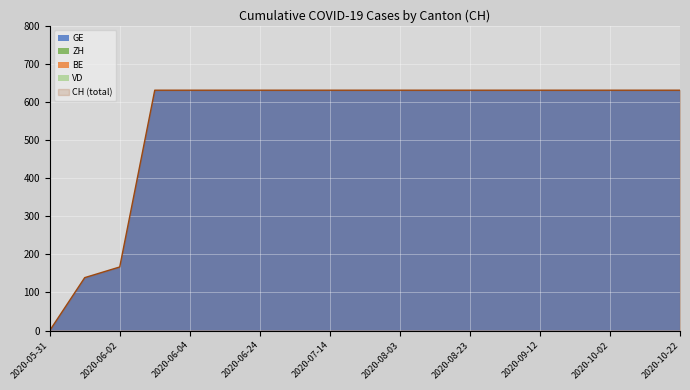

Reading right to left, transcribe all the data shown in this chart.

GE: 2020-10-22=631	2020-10-12=631	2020-10-02=631	2020-09-22=631	2020-09-12=631	2020-09-02=631	2020-08-23=631	2020-08-13=631	2020-08-03=631	2020-07-24=631	2020-07-14=631	2020-07-04=631	2020-06-24=631	2020-06-14=631	2020-06-04=631	2020-06-03=631	2020-06-02=167	2020-06-01=139	2020-05-31=0
ZH: 2020-10-22=0	2020-10-12=0	2020-10-02=0	2020-09-22=0	2020-09-12=0	2020-09-02=0	2020-08-23=0	2020-08-13=0	2020-08-03=0	2020-07-24=0	2020-07-14=0	2020-07-04=0	2020-06-24=0	2020-06-14=0	2020-06-04=0	2020-06-03=0	2020-06-02=0	2020-06-01=0	2020-05-31=0
BE: 2020-10-22=0	2020-10-12=0	2020-10-02=0	2020-09-22=0	2020-09-12=0	2020-09-02=0	2020-08-23=0	2020-08-13=0	2020-08-03=0	2020-07-24=0	2020-07-14=0	2020-07-04=0	2020-06-24=0	2020-06-14=0	2020-06-04=0	2020-06-03=0	2020-06-02=0	2020-06-01=0	2020-05-31=0
VD: 2020-10-22=0	2020-10-12=0	2020-10-02=0	2020-09-22=0	2020-09-12=0	2020-09-02=0	2020-08-23=0	2020-08-13=0	2020-08-03=0	2020-07-24=0	2020-07-14=0	2020-07-04=0	2020-06-24=0	2020-06-14=0	2020-06-04=0	2020-06-03=0	2020-06-02=0	2020-06-01=0	2020-05-31=0
CH: 2020-10-22=631	2020-10-12=631	2020-10-02=631	2020-09-22=631	2020-09-12=631	2020-09-02=631	2020-08-23=631	2020-08-13=631	2020-08-03=631	2020-07-24=631	2020-07-14=631	2020-07-04=631	2020-06-24=631	2020-06-14=631	2020-06-04=631	2020-06-03=631	2020-06-02=167	2020-06-01=139	2020-05-31=0